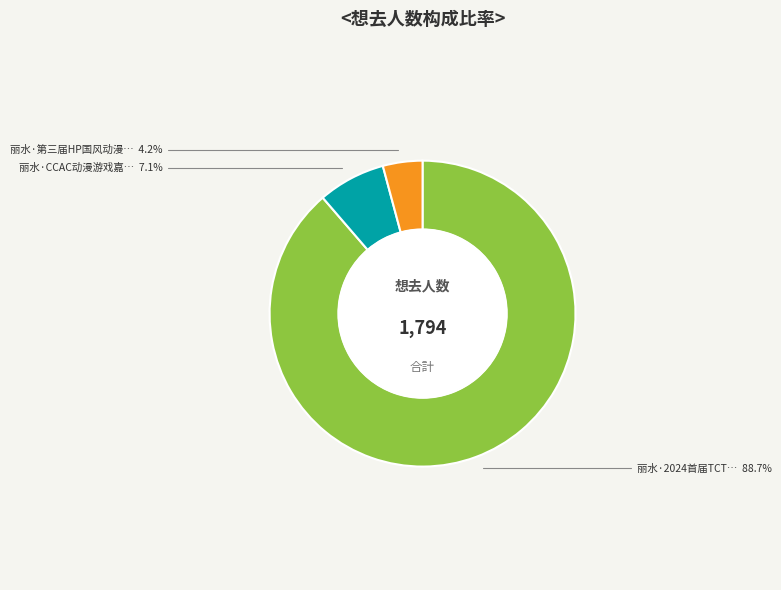

Does any single category account for the majority?

Yes